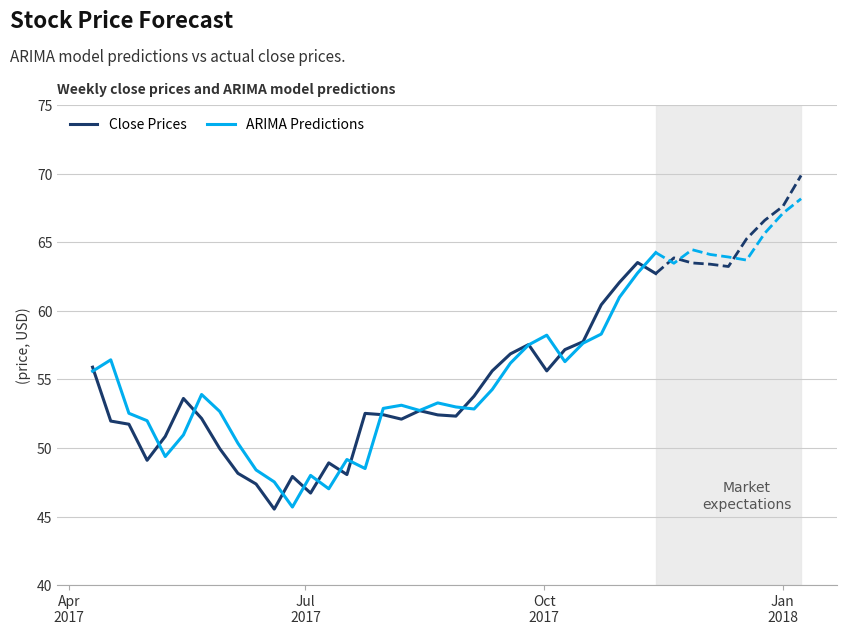

What is the maximum value for ARIMA Predictions?

64.2